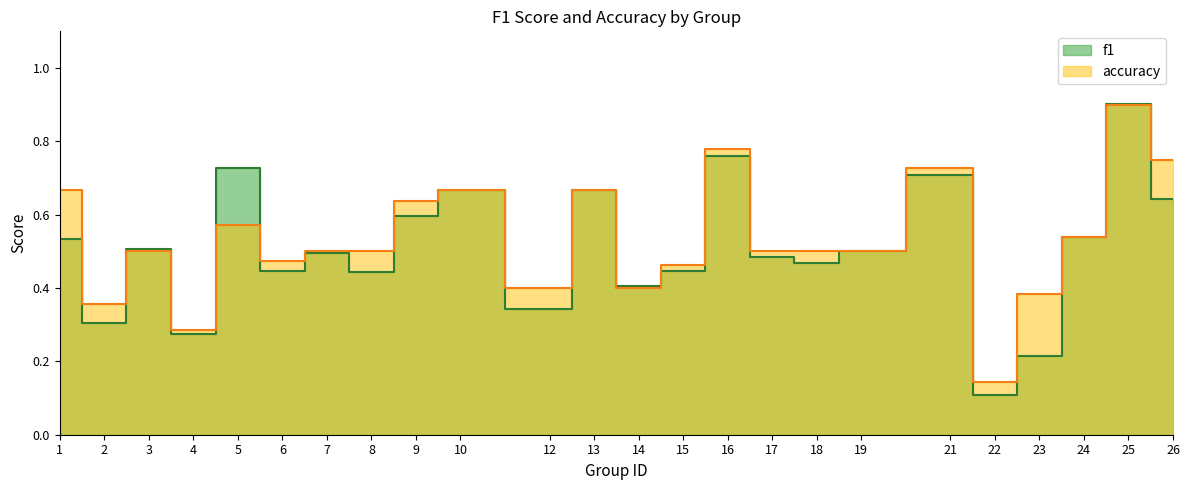

Where is accuracy nearest to the value 0?

22